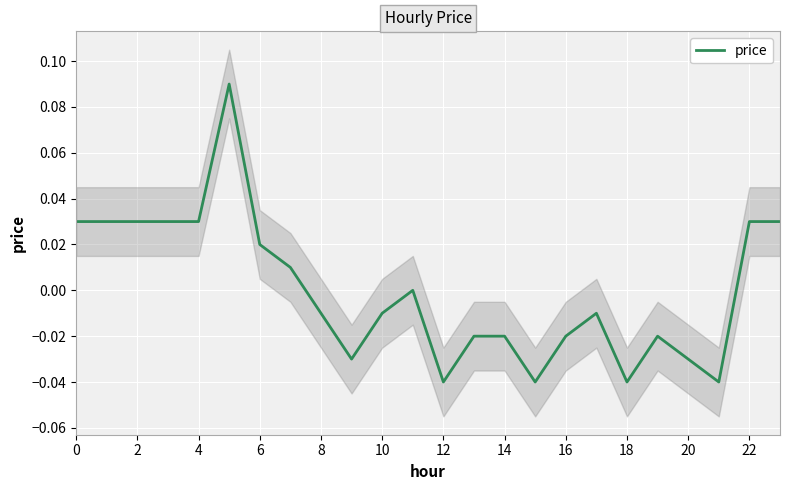

True or false: the data shows -0.0 at 18.

True